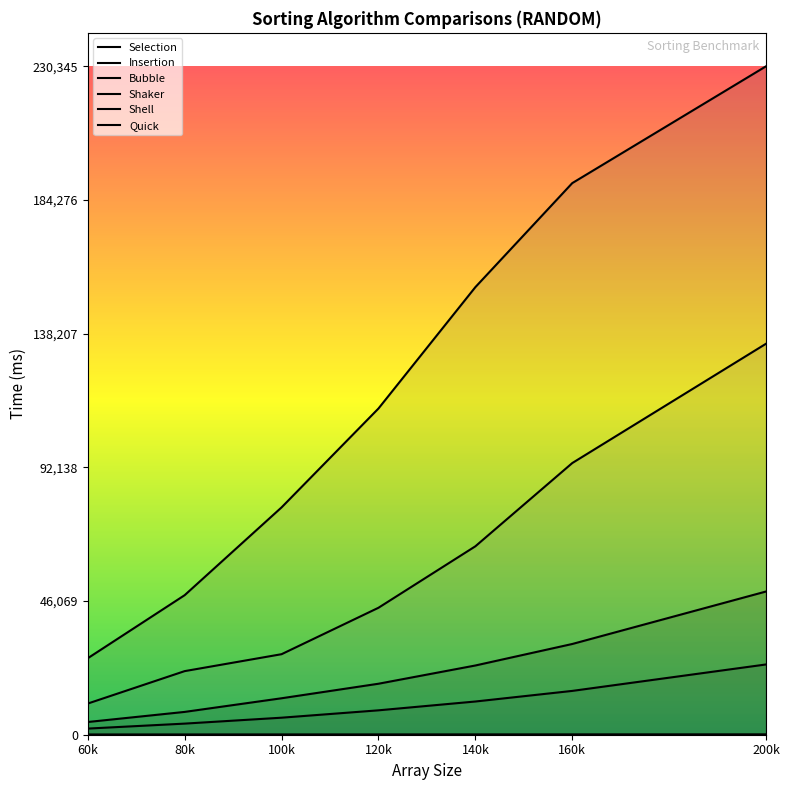

How many data points in Shell are less than 29?

3